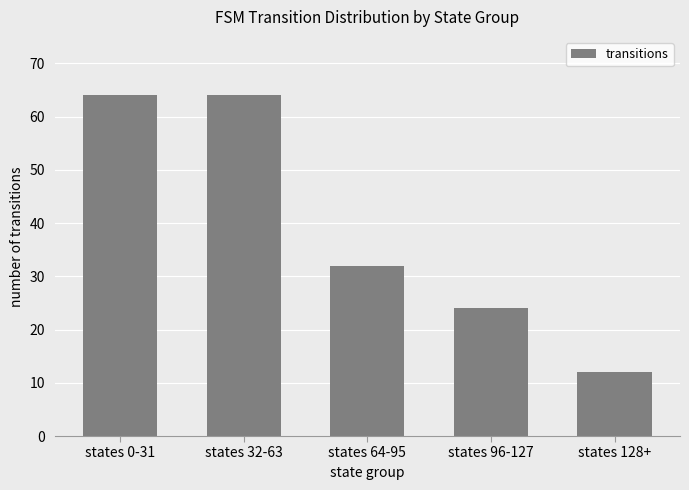

What is the label of the 5th bar from the left?

states 128+